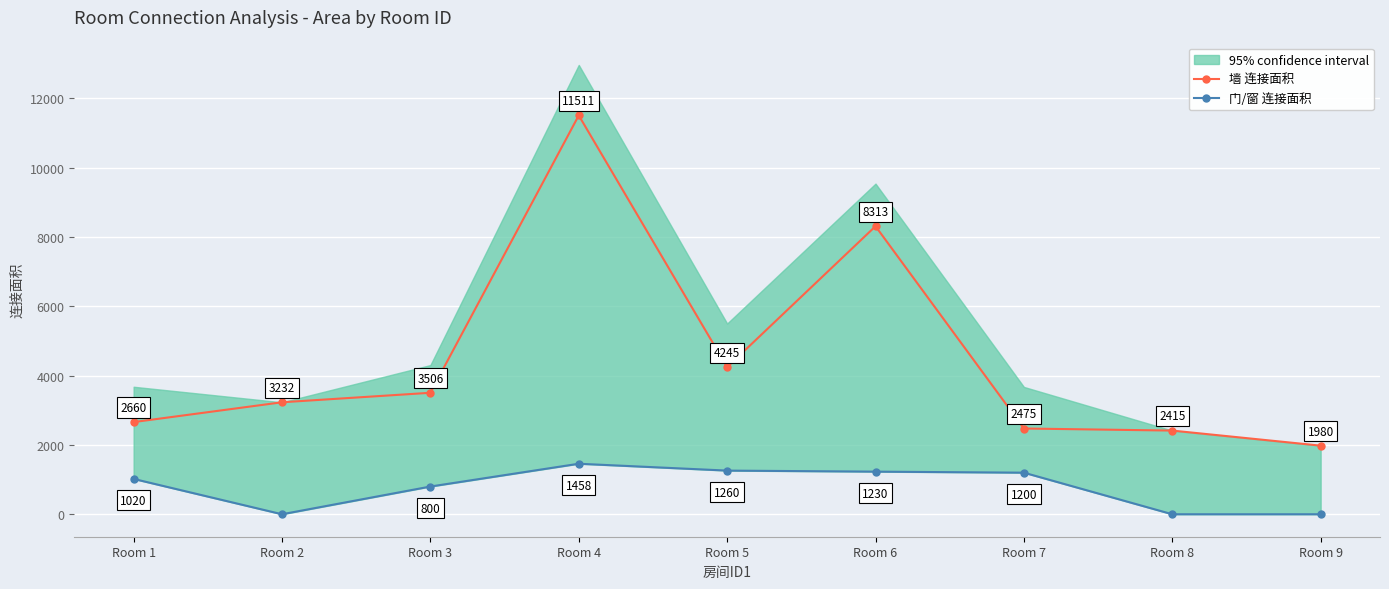

What is the lowest value of the 墙 连接面积 series?

1980